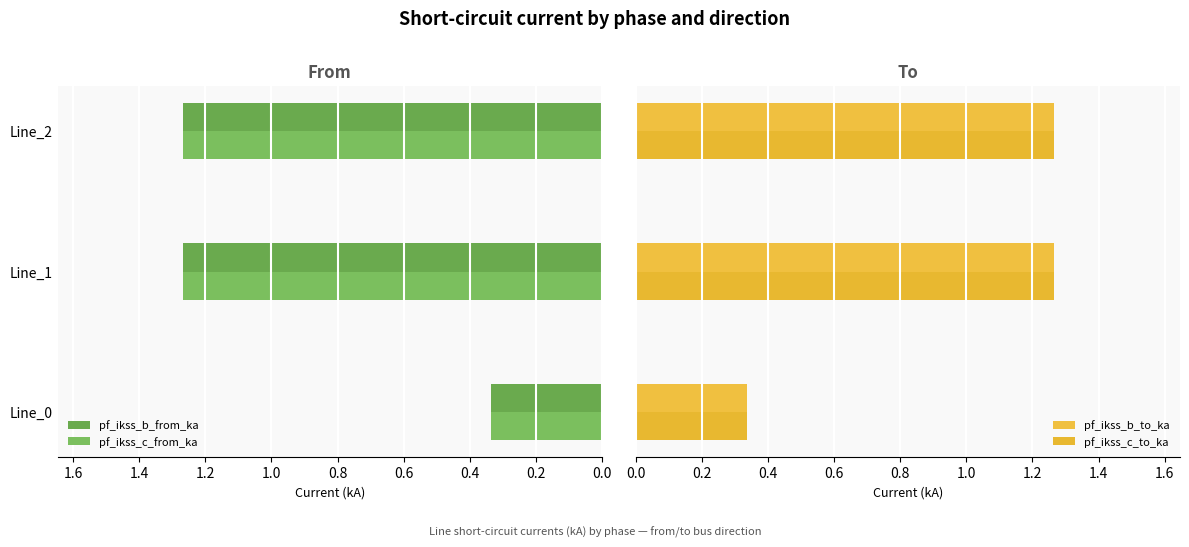

The value of pf_ikss_b_from_ka at Line_2 is 2.0. True or false?

False